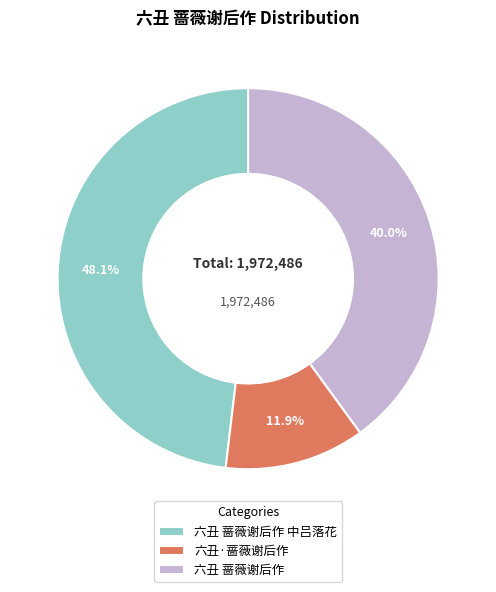

To the nearest percent, what is the combined percentage of 六丑 蔷薇谢后作 and 六丑 蔷薇谢后作 中吕落花?

88%